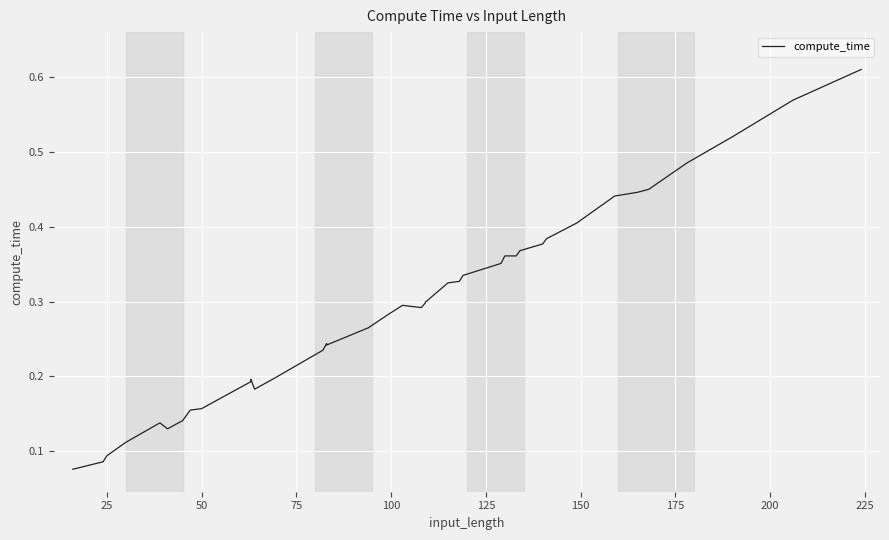

What is the average value?

0.3